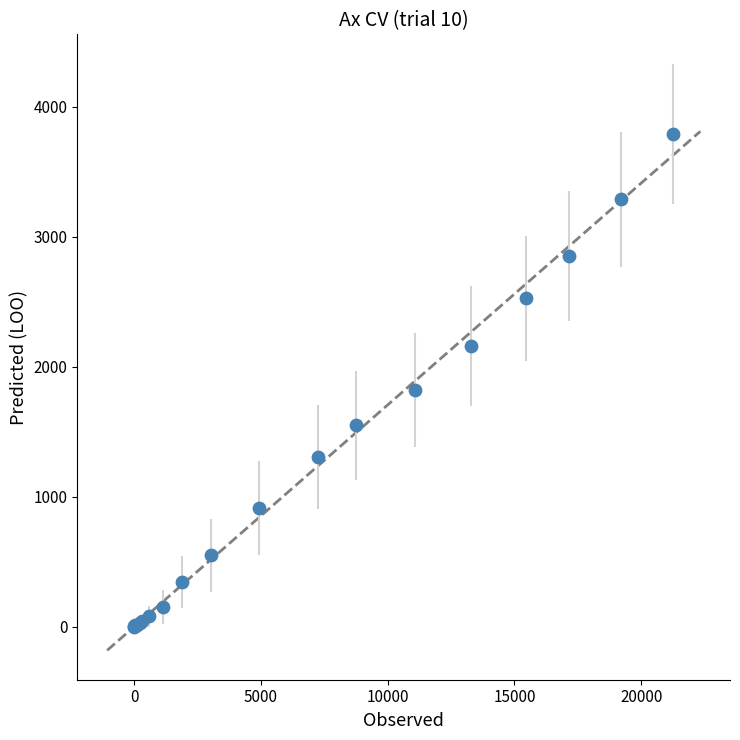

What Y value in the scatter plot is closest to 1896?

1820